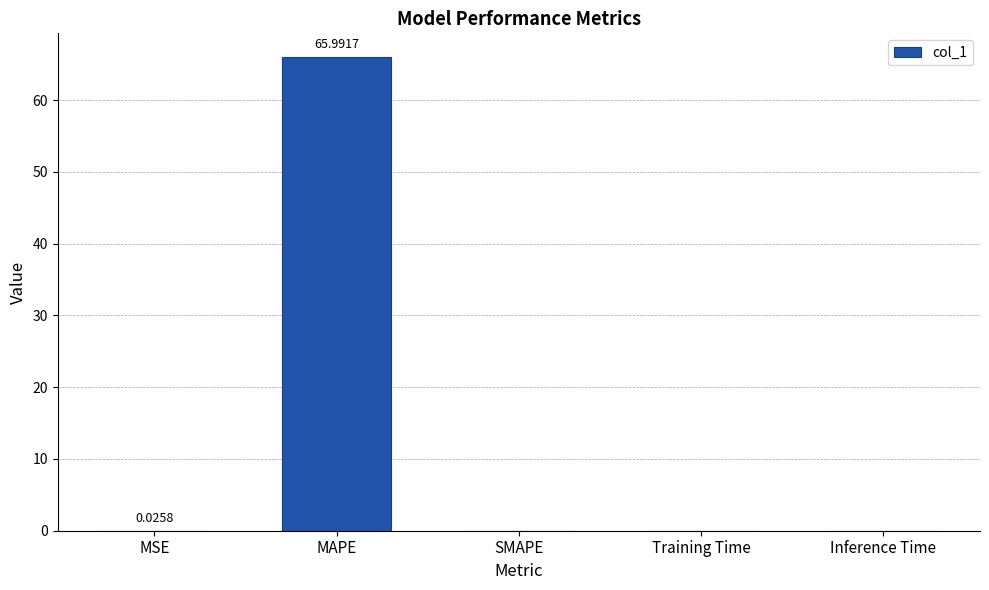

What is the average value?

13.2